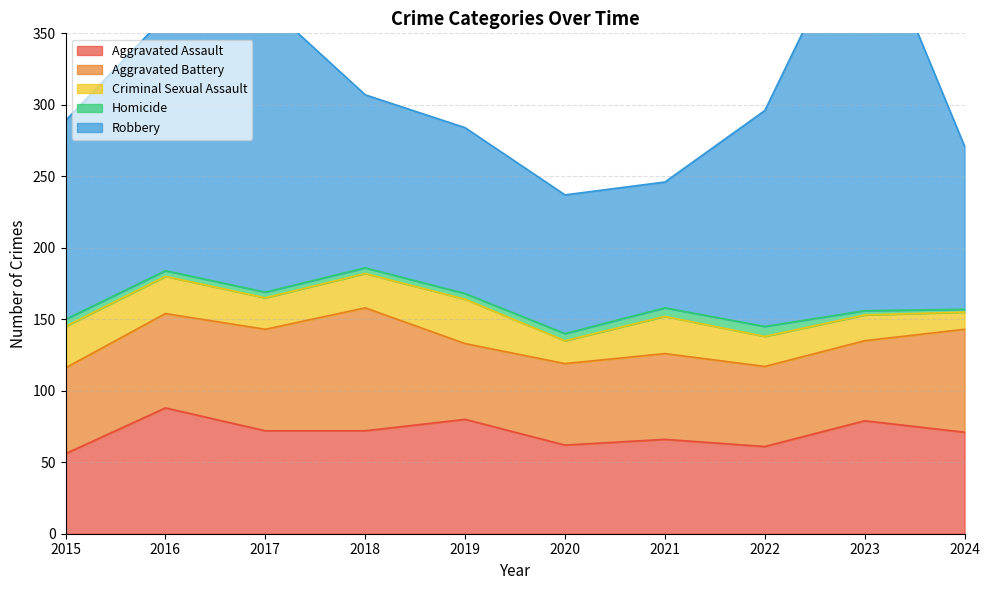

Is it true that Aggravated Assault equals 62 at 2020?

True